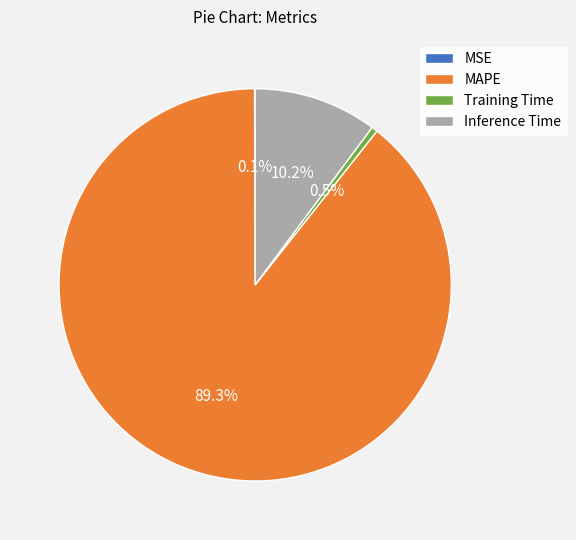

Do MAPE and Training Time together represent more than half of the pie?

Yes